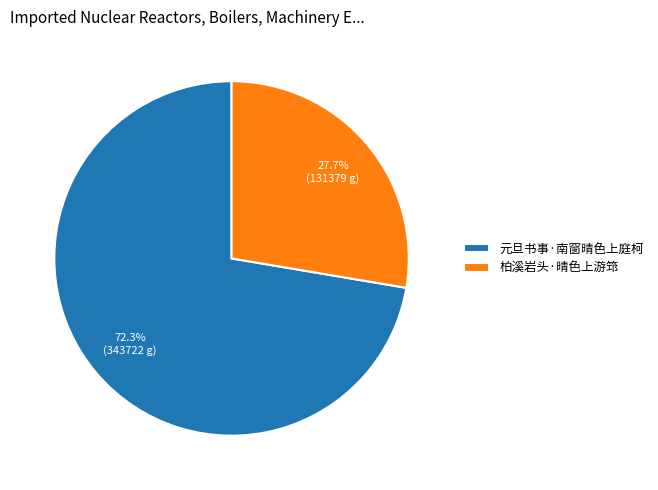

Rank the categories by value from lowest to highest.

柏溪岩头·晴色上游筇, 元旦书事·南窗晴色上庭柯